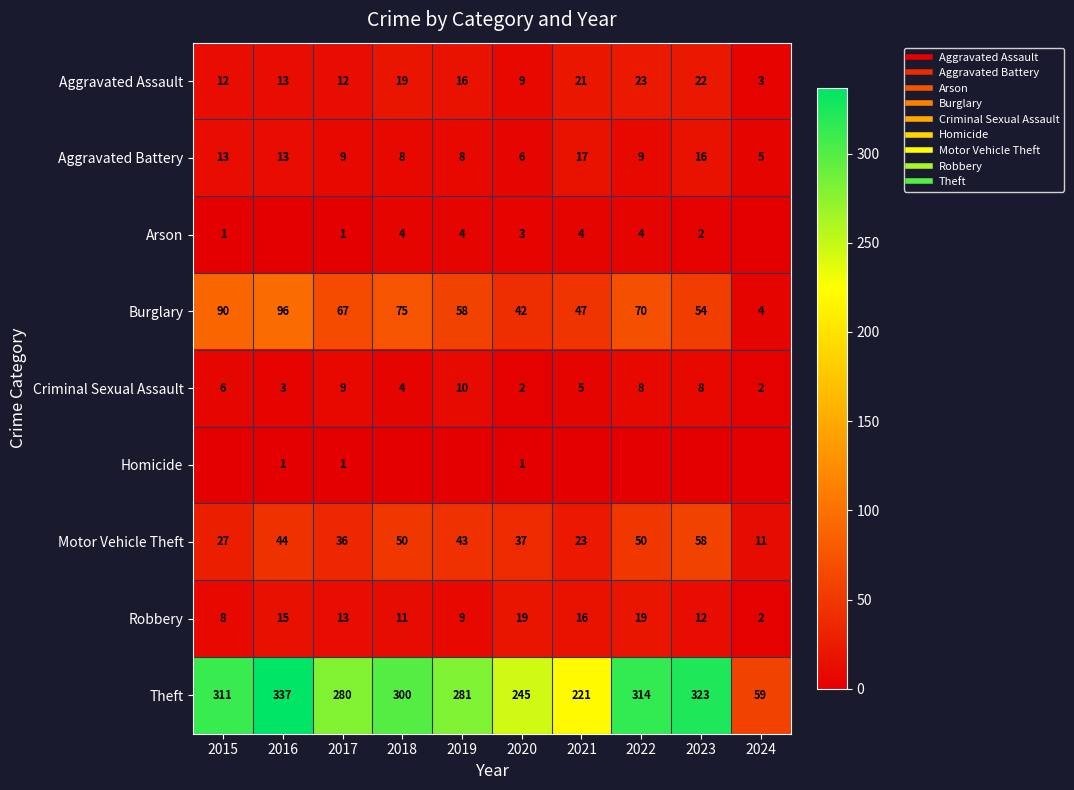

Rank the series by their maximum value, from highest to lowest.

Theft, Burglary, Motor Vehicle Theft, Aggravated Assault, Robbery, Aggravated Battery, Criminal Sexual Assault, Arson, Homicide